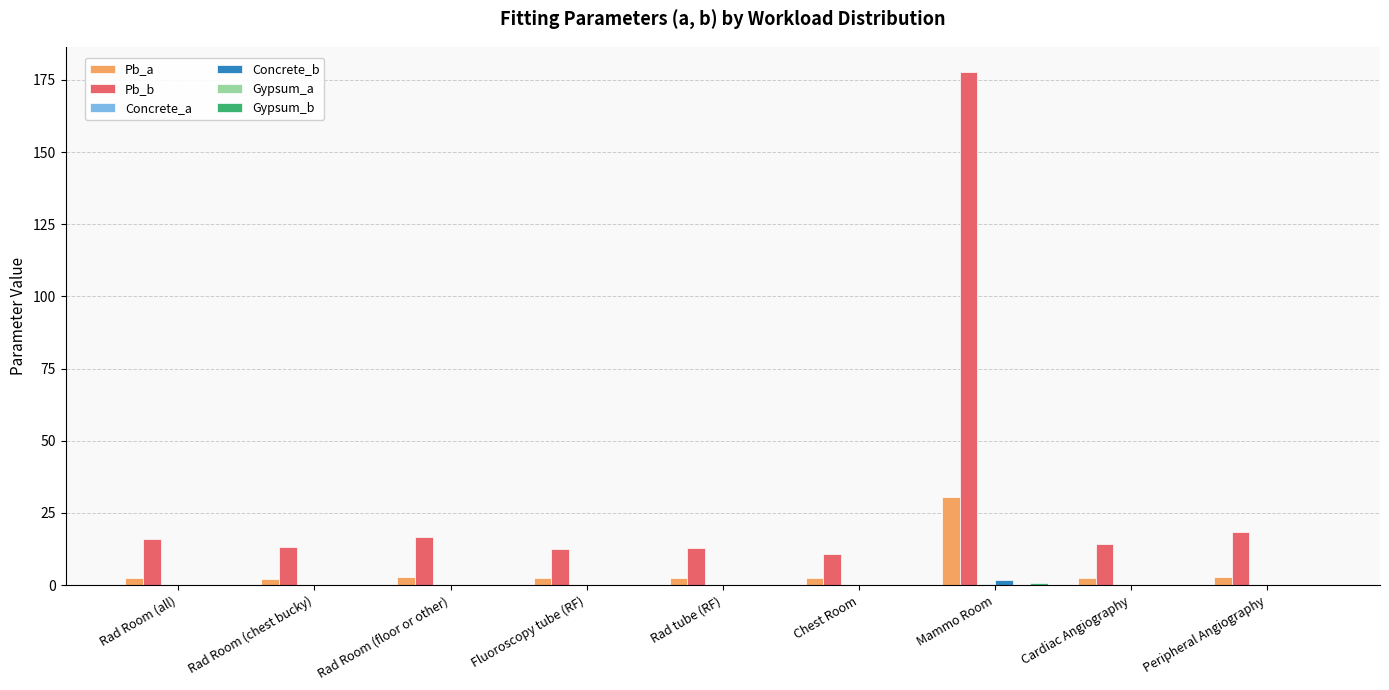

Which series has the largest total across all categories?

Pb_b